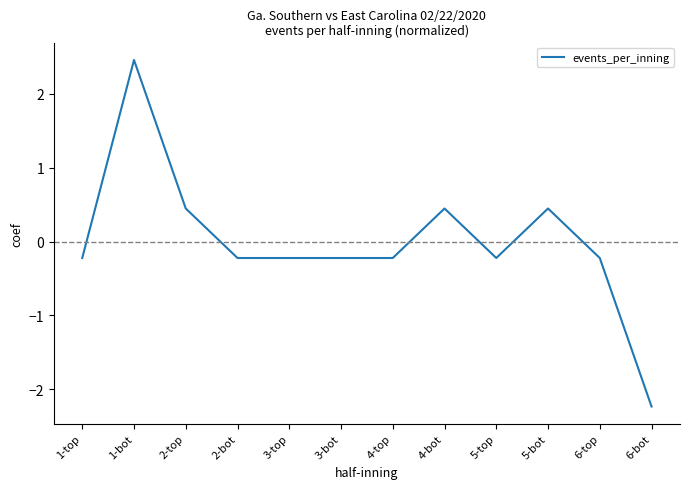

What is the maximum value shown in the chart?

2.5